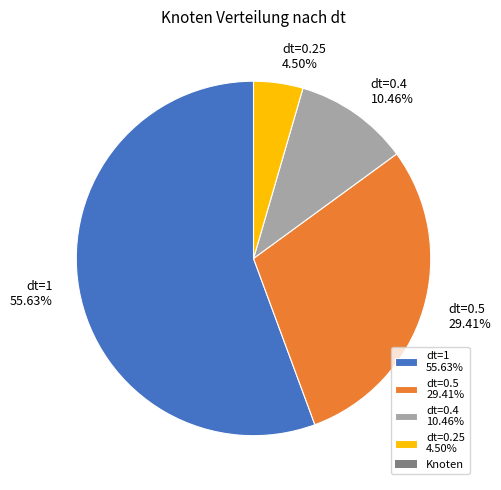

How many slices are in this pie chart?

4